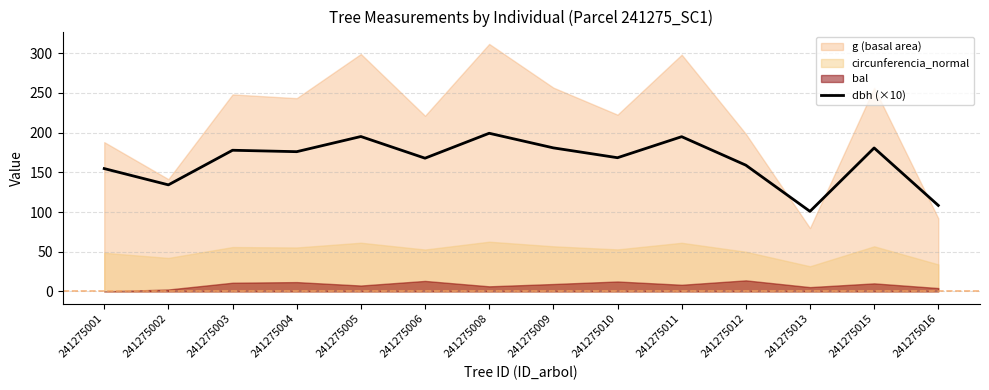

At which label does the data first exceed 176?

241275003